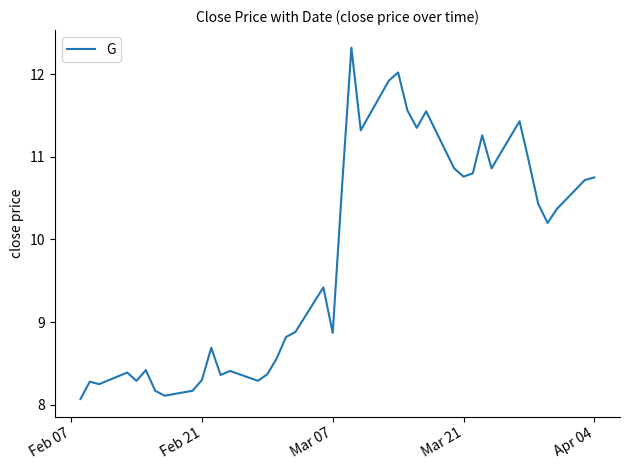

What is the greatest value displayed?

12.3